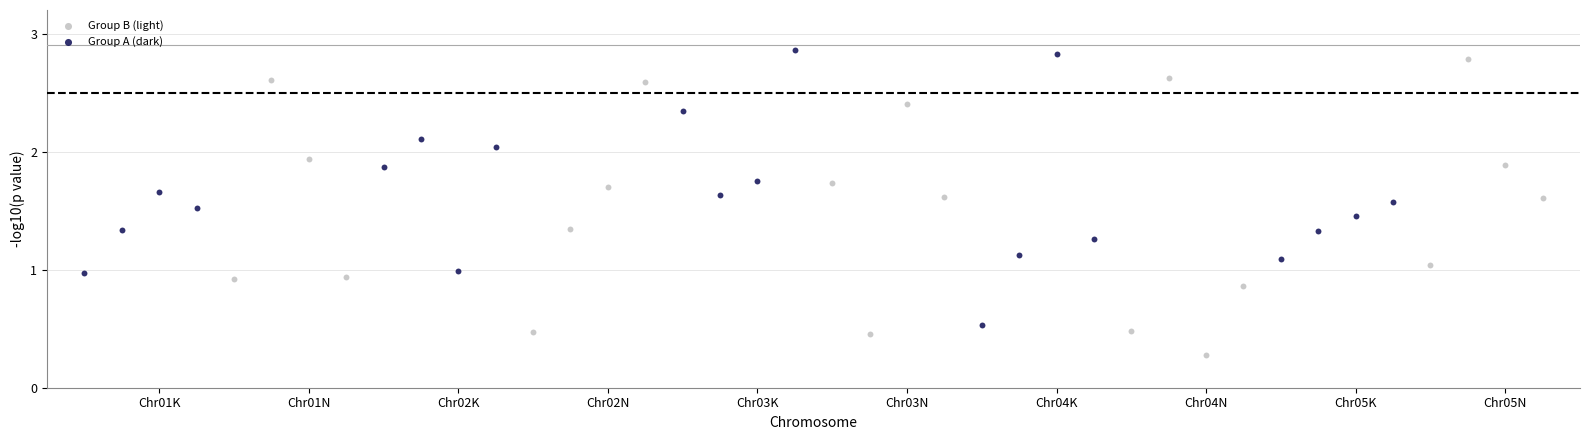

Which series contains the lowest Y value?

Group B (light)